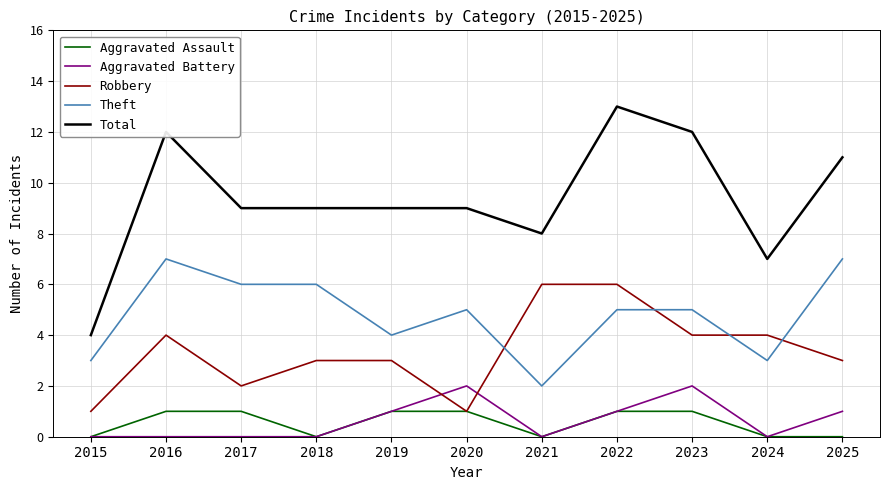

True or false: Total and Theft intersect in this chart.

False